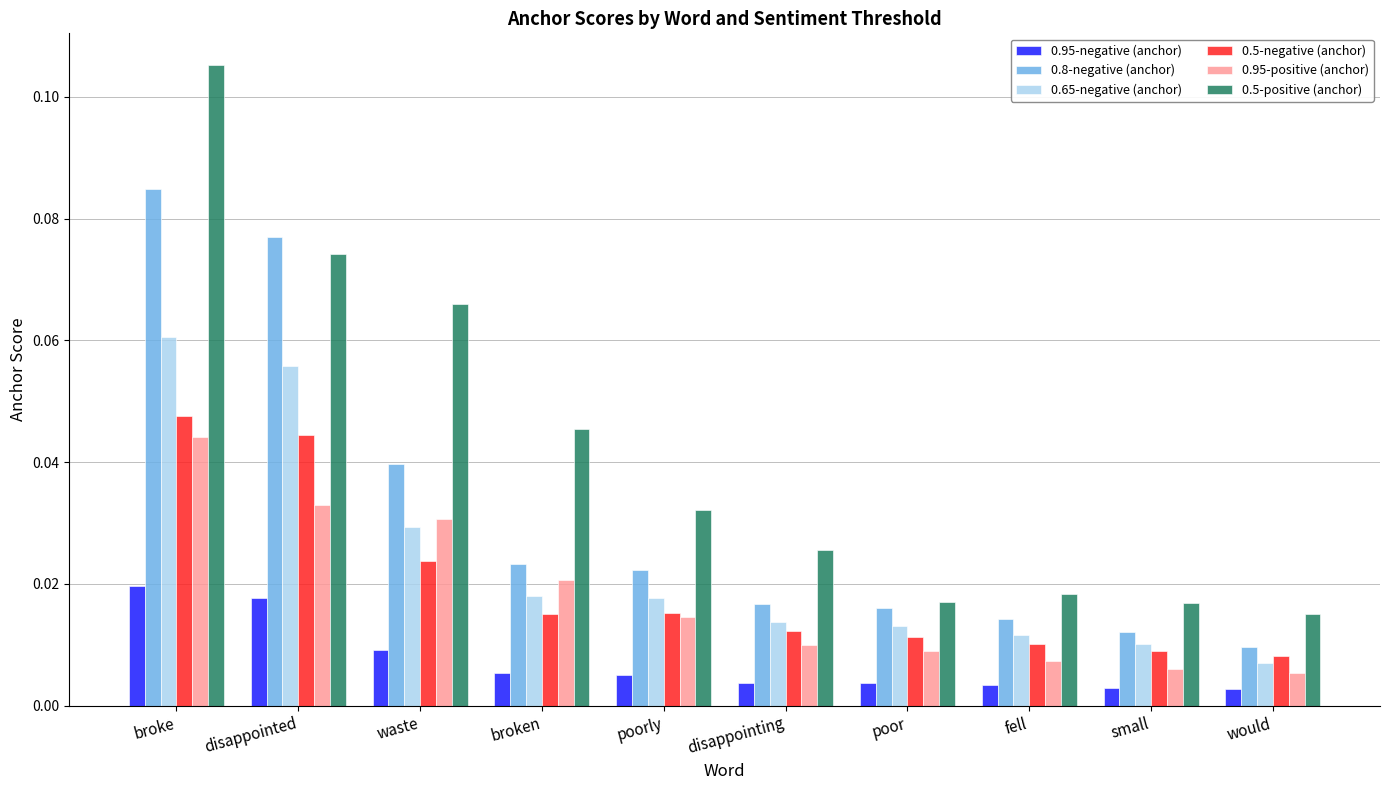

Which series has the largest range (max minus min)?

0.5-positive (anchor)